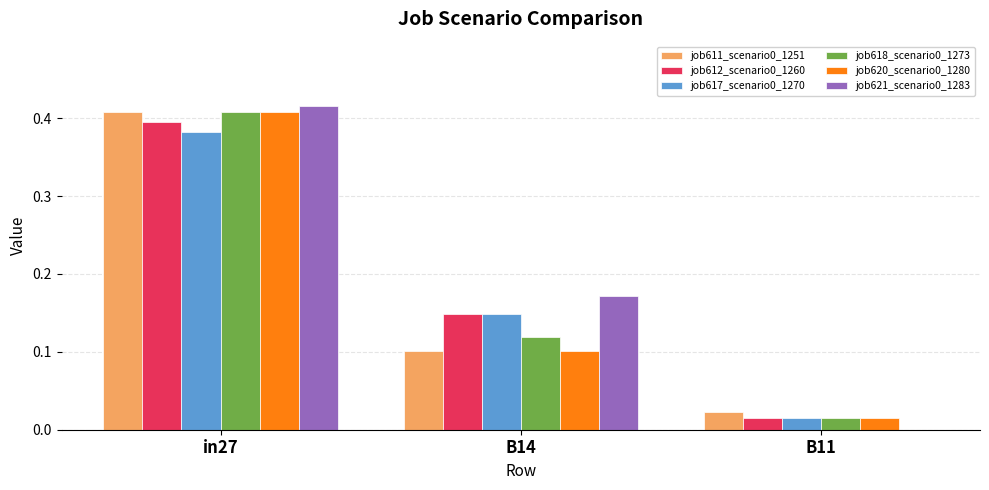

What is the sum of all job617_scenario0_1270 values?

0.5